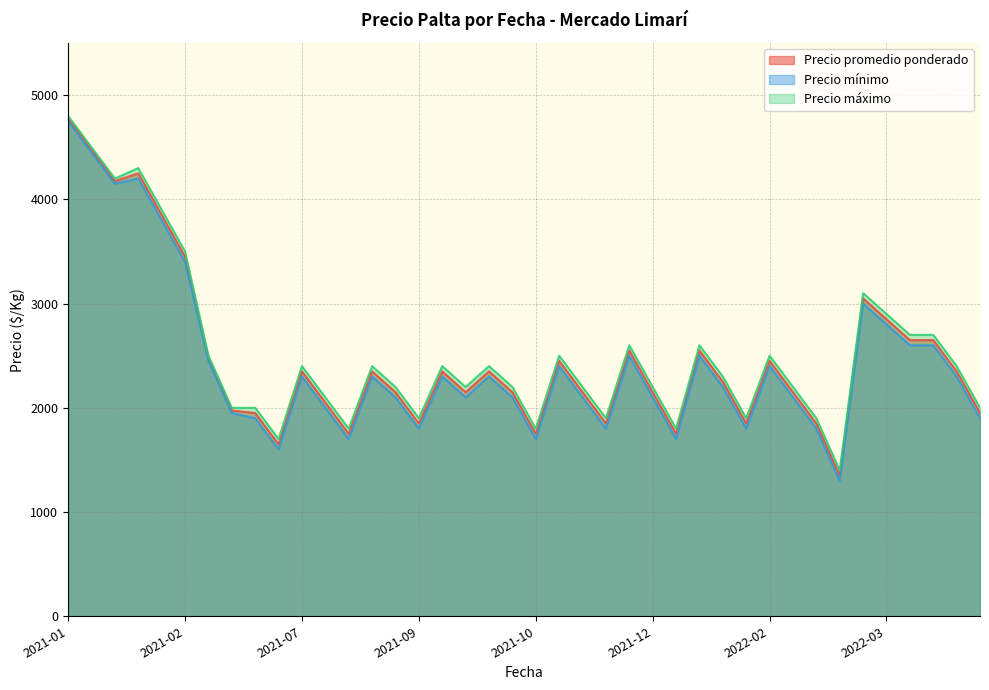

Which series has the largest total across all categories?

Precio máximo